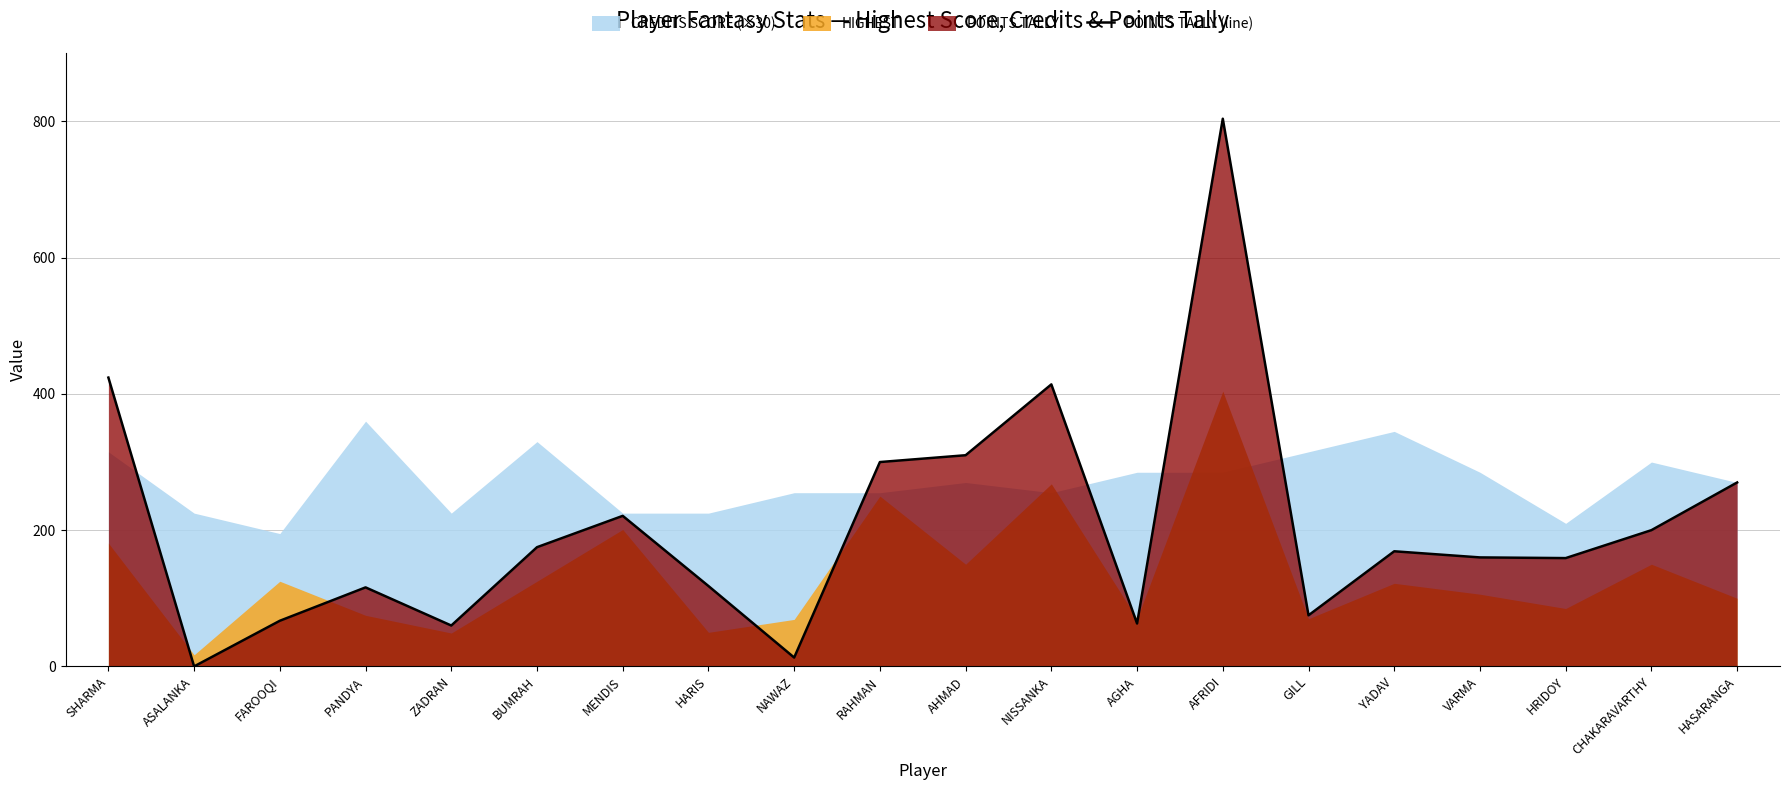

What is the approximate value at GILL?

75